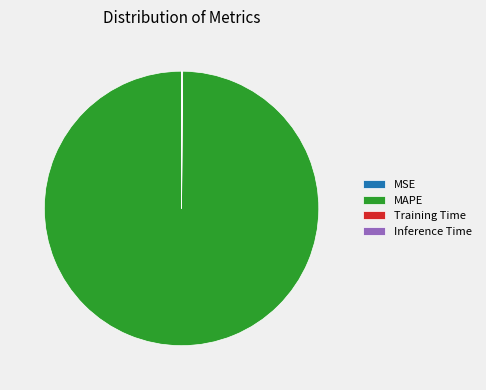

The MAPE slice represents 100% of the pie. True or false?

True